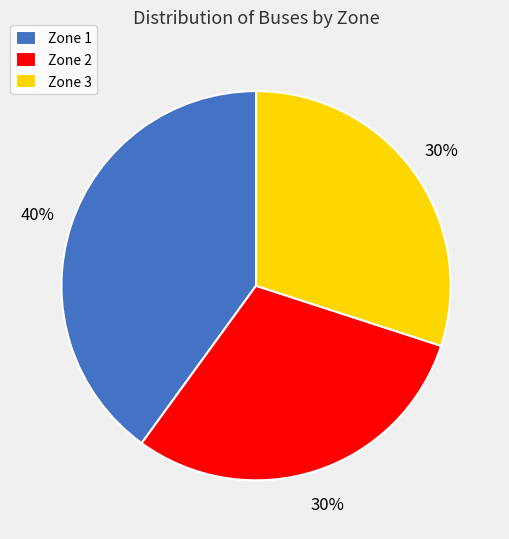

To the nearest percent, what portion does Zone 3 represent?

30%